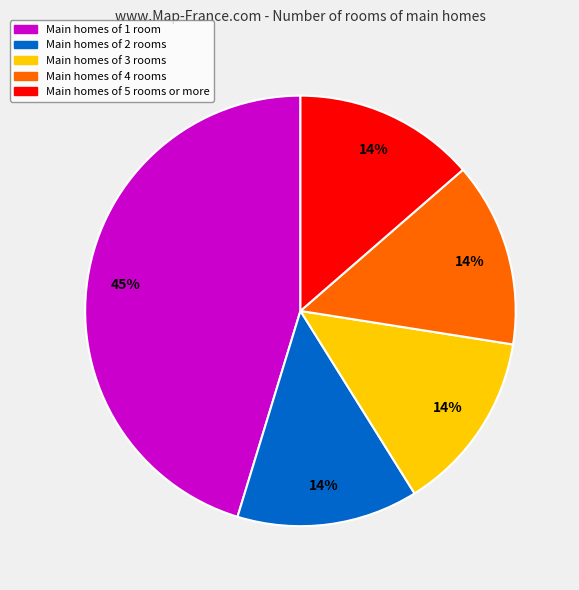

Count the number of slices in the pie.

5